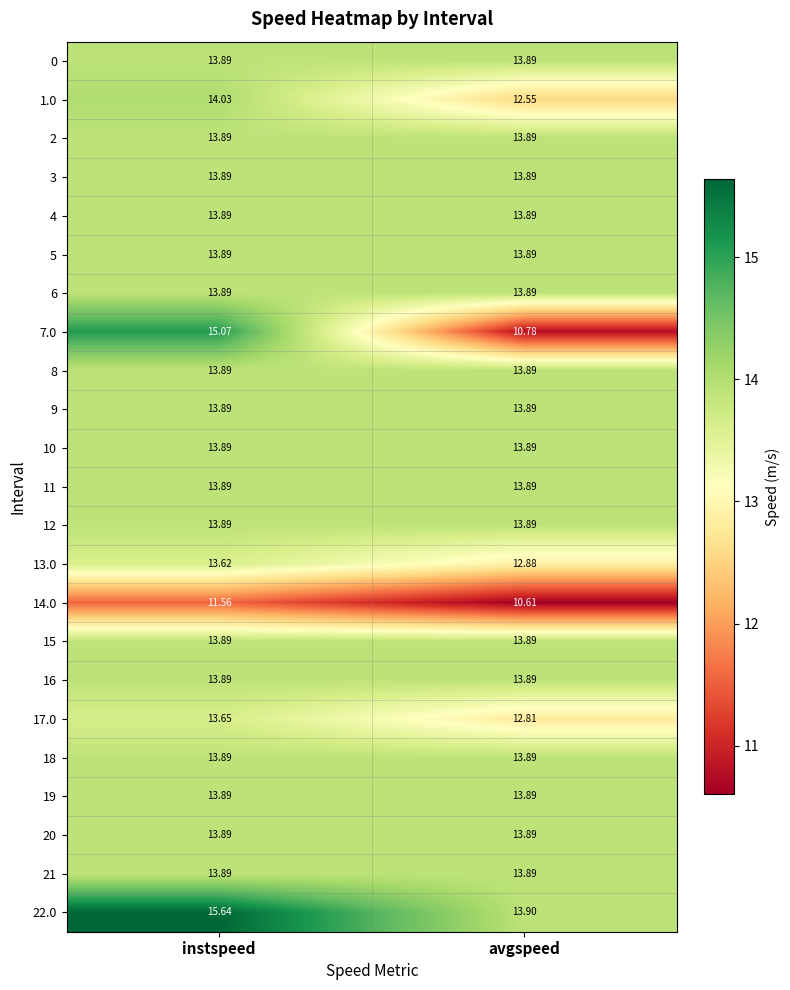

Which label corresponds to the smallest value in the chart?

avgspeed